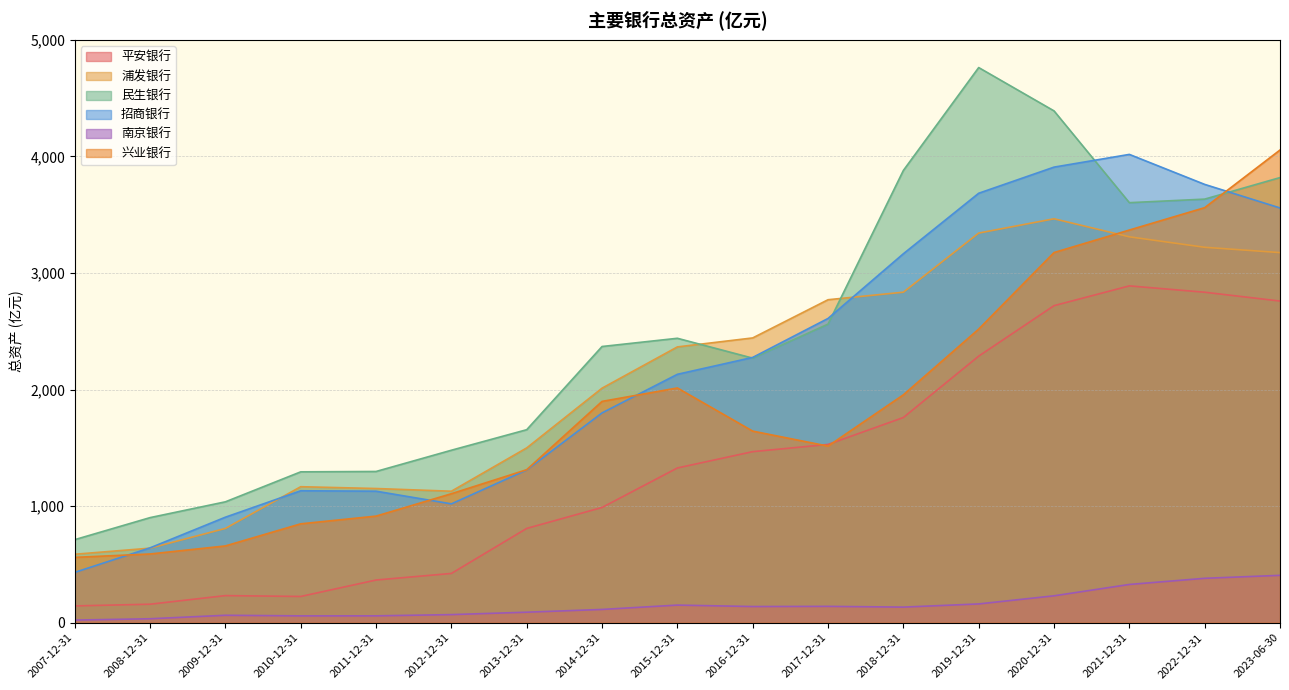

What is the greatest value displayed?

4762.0